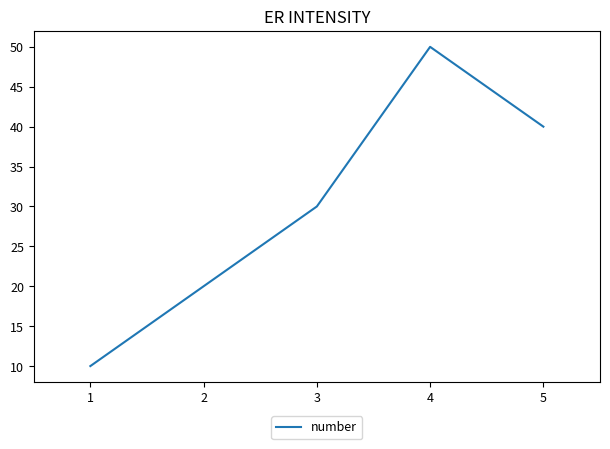

Is it true that the value at 3 is 30?

True